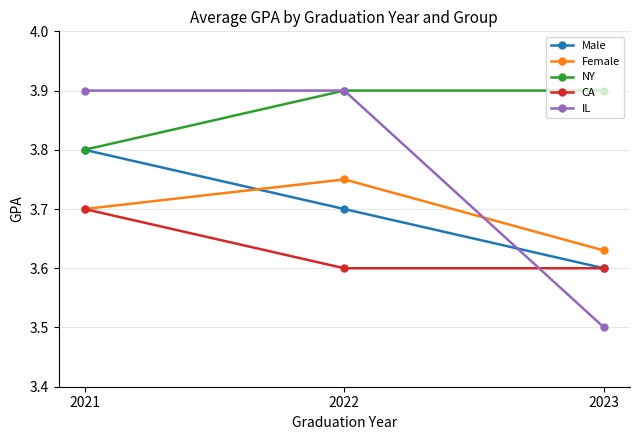

What is the difference between the maximum and minimum values in the Male series?

0.2